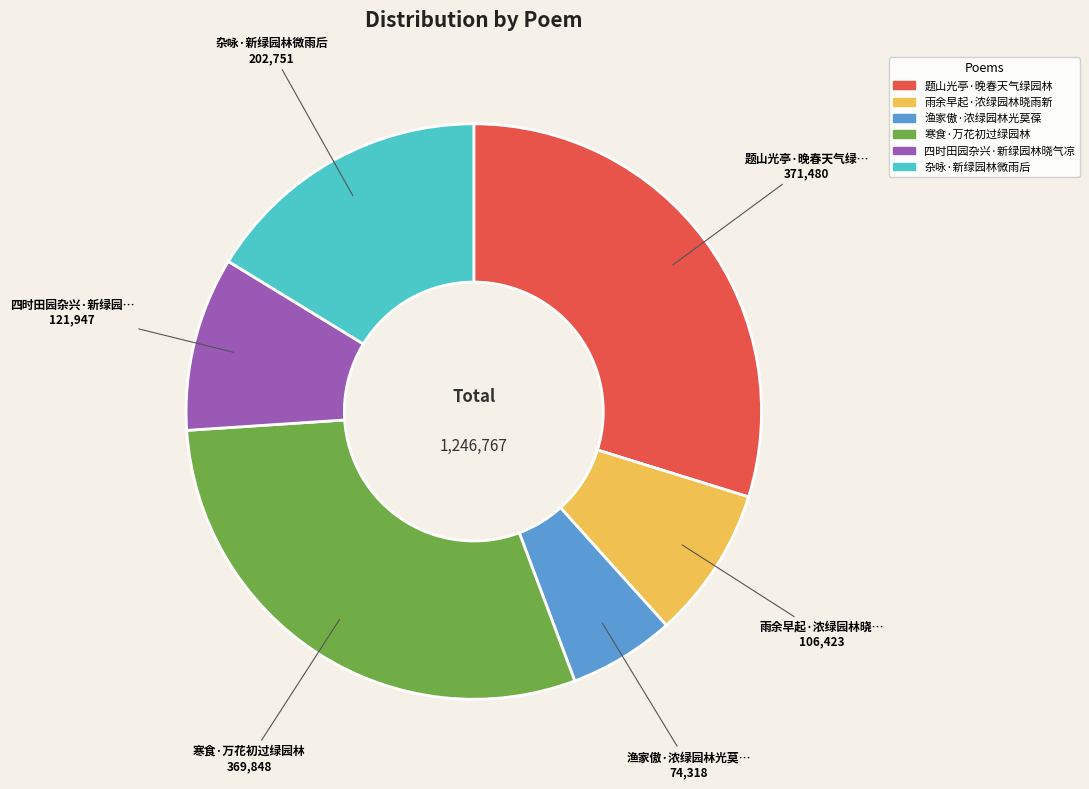

Is there any slice that represents more than half of the pie?

No